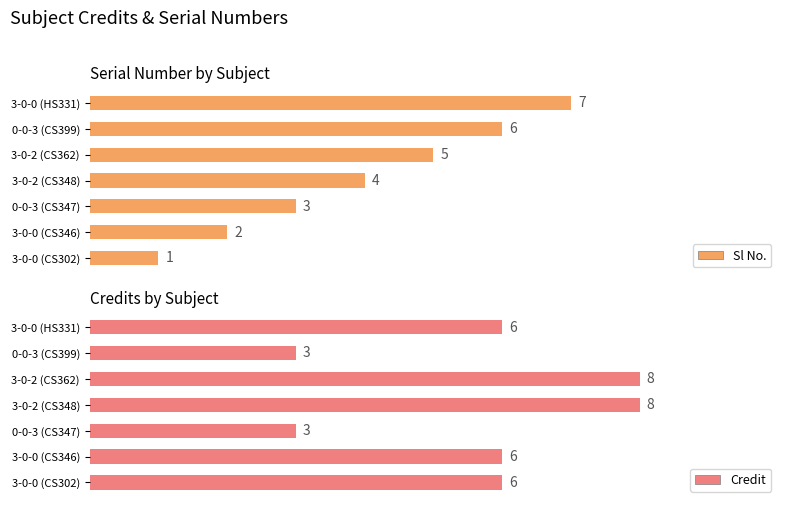

What is the difference between the maximum and second lowest values in the Sl No. series?

5